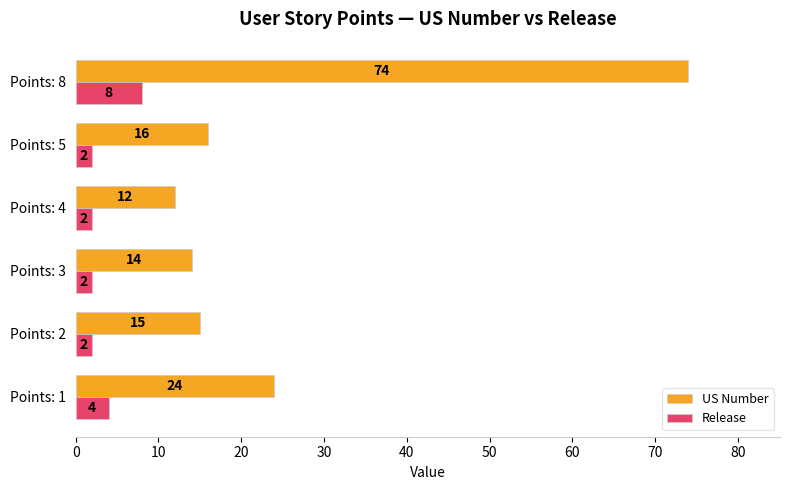

Count the Release values in the range 2 to 4.

5